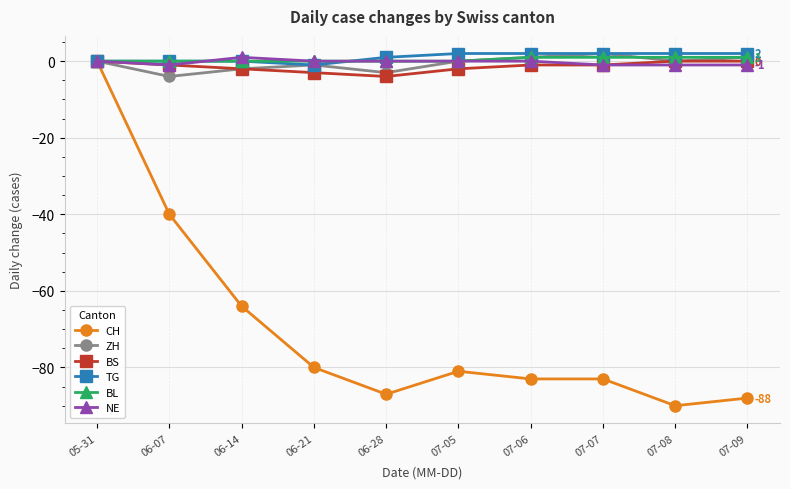

What is the highest value of the BL series?

1